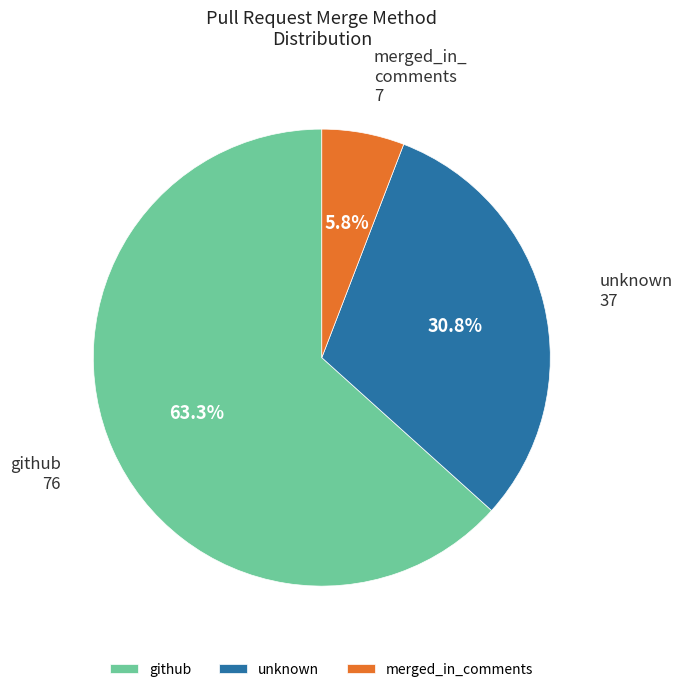

Which slice is the smallest?

merged_in_comments